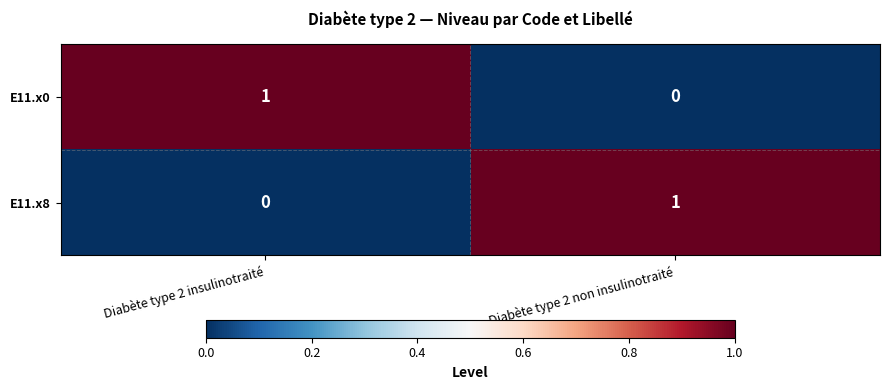

Reading left to right, what are all the values shown in this chart?

E11.x0: Diabète type 2 insulinotraité=1	Diabète type 2 non insulinotraité=0
E11.x8: Diabète type 2 insulinotraité=0	Diabète type 2 non insulinotraité=1